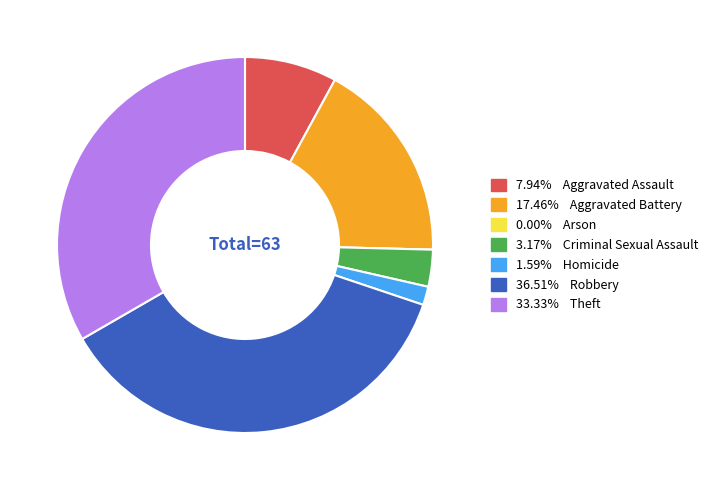

Is there any slice that represents more than half of the pie?

No